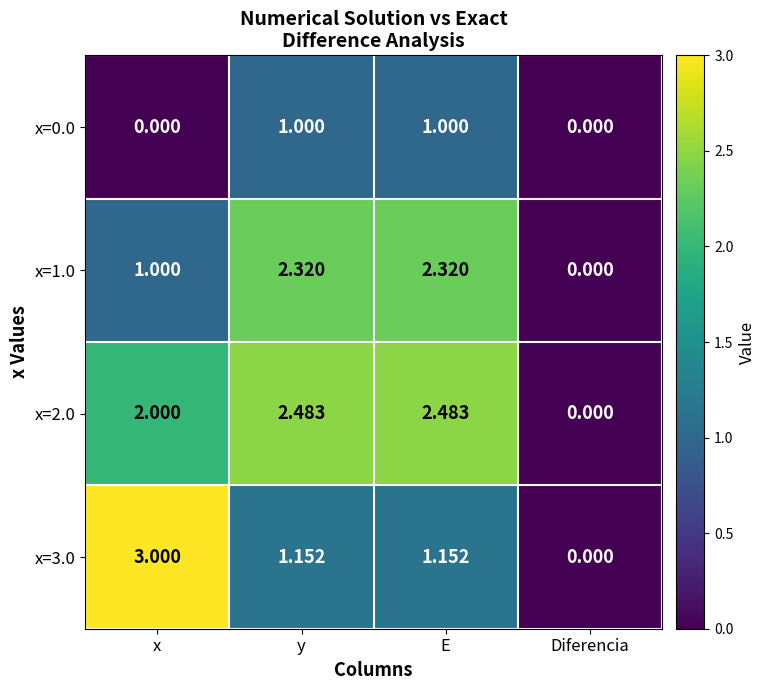

Is the value of x=0.0 at E greater than the value of x=3.0 at Diferencia?

Yes